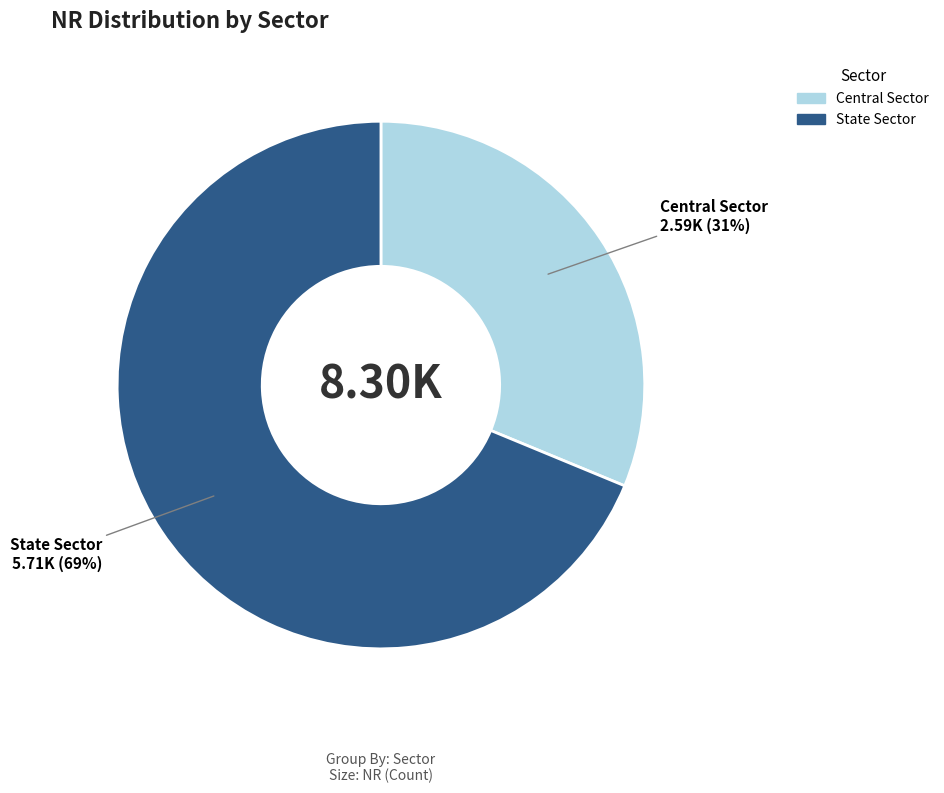

Which slice represents more than half of the pie?

State Sector